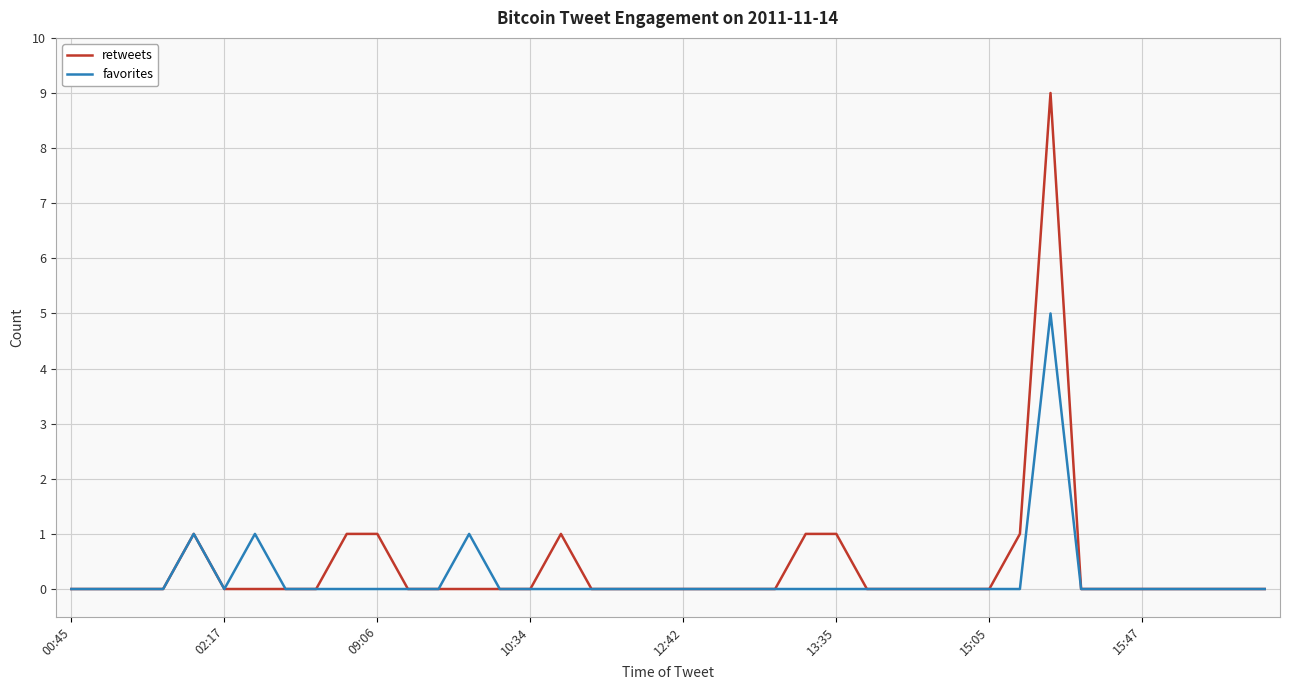

Rank the series by their maximum value, from lowest to highest.

favorites, retweets